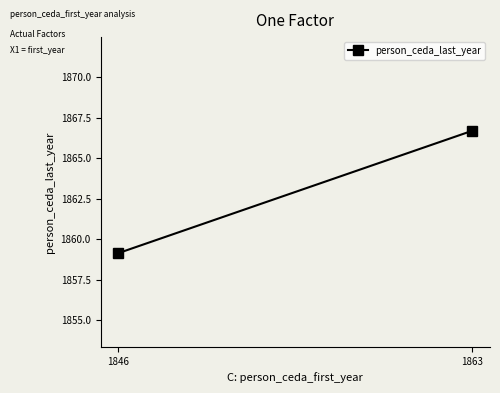

The value at 1846 is 3188.8. True or false?

False